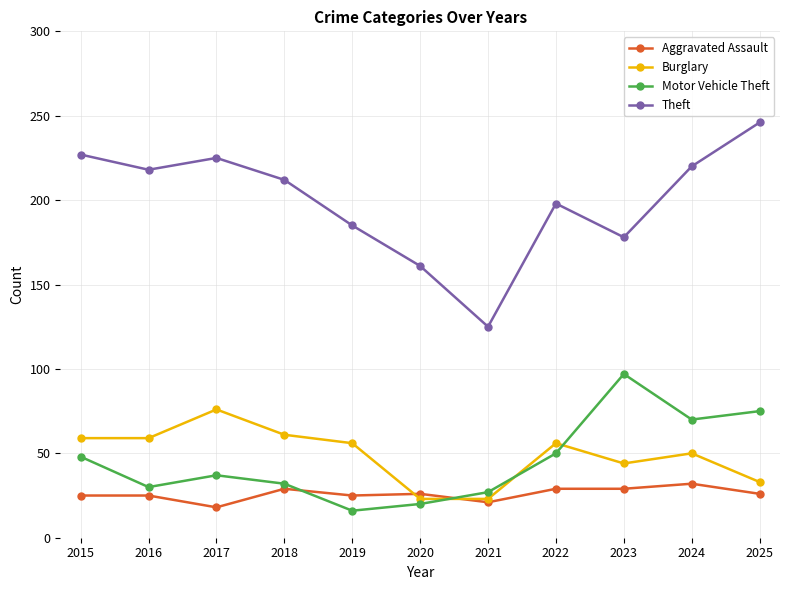

What is the sum of all Motor Vehicle Theft values?

502